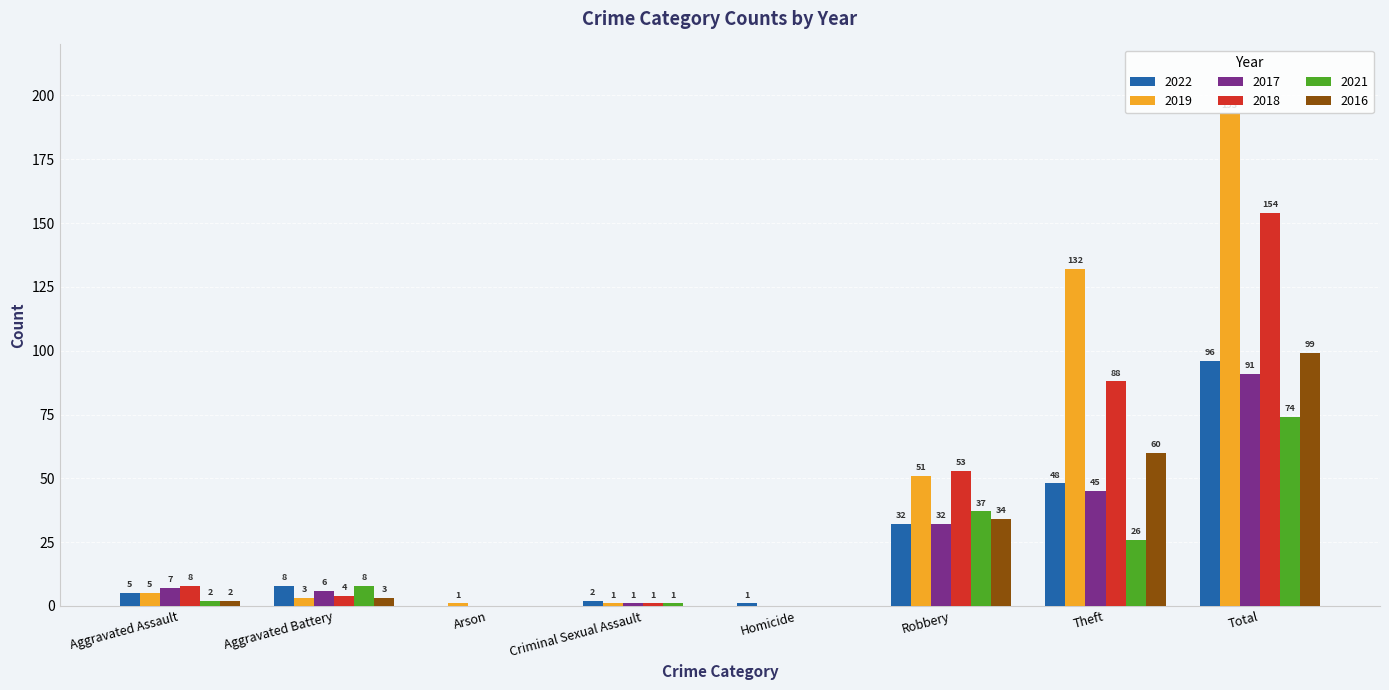

Is it true that 2018 equals 91 at Homicide?

False